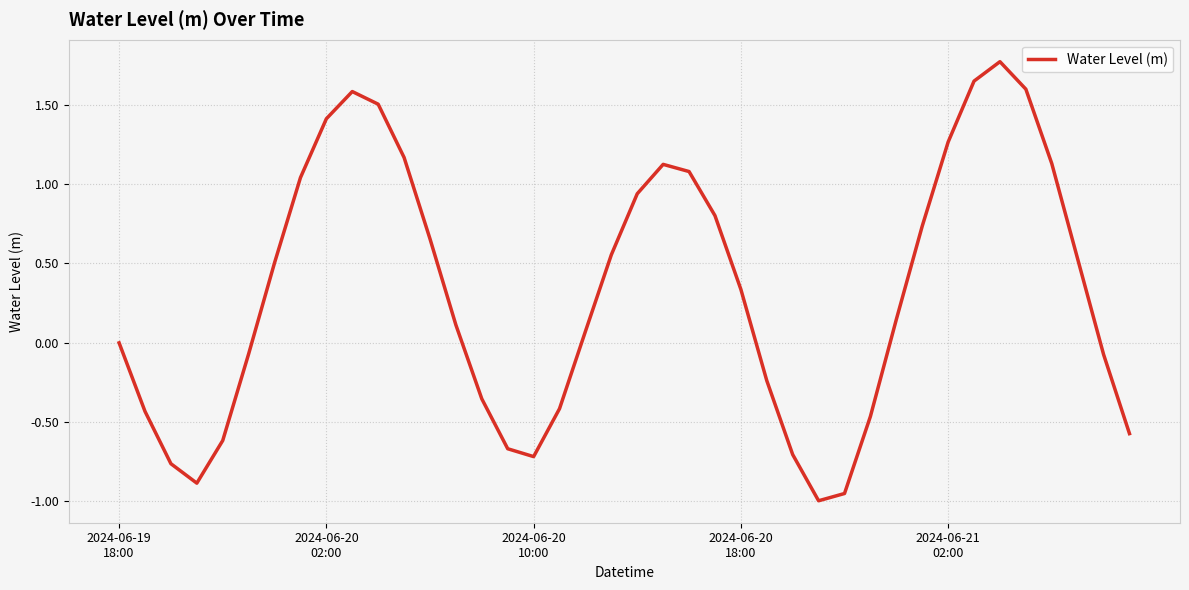

What is the maximum value shown in the chart?

1.8